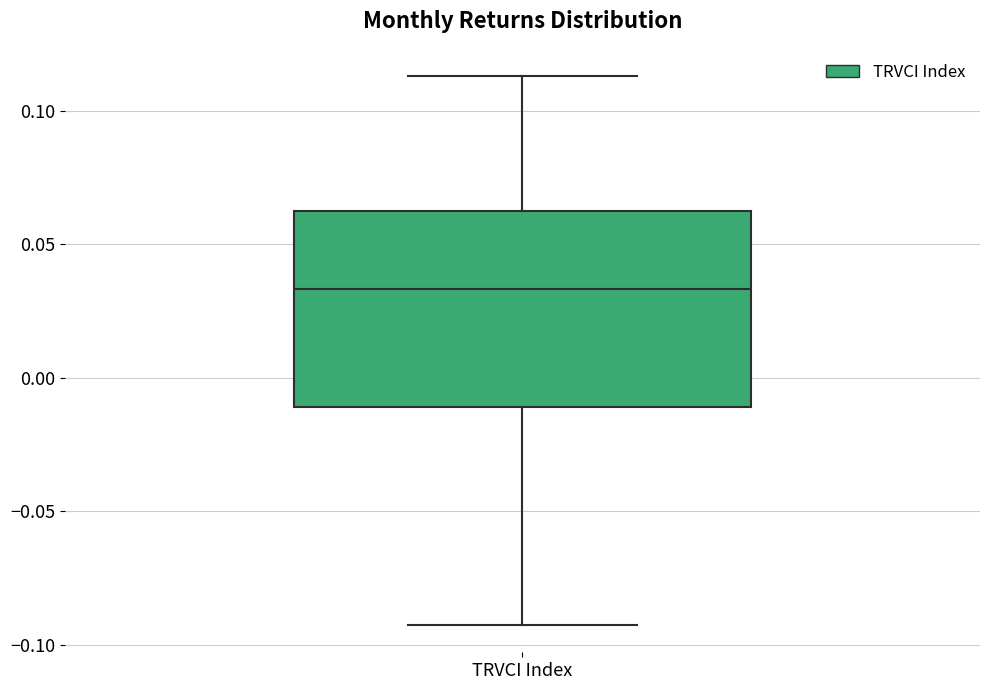

Where is the lower edge of the box for TRVCI Index on the y-axis? The values are not printed on the chart, so give them approximately, as read against the axis.

-0.010